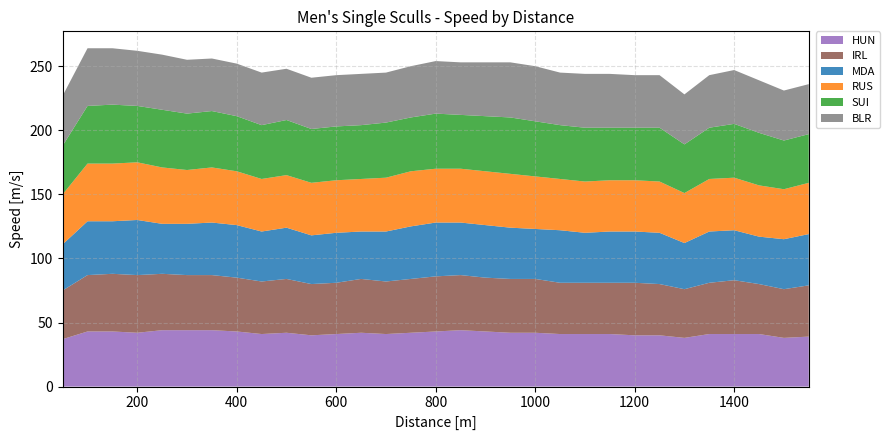

Reading left to right, extract all data points from this chart.

HUN: 50=37	100=43	150=43	200=42	250=44	300=44	350=44	400=43	450=41	500=42	550=40	600=41	650=42	700=41	750=42	800=43	850=44	900=43	950=42	1000=42	1050=41	1100=41	1150=41	1200=40	1250=40	1300=38	1350=41	1400=41	1450=41	1500=38	1550=39
IRL: 50=38	100=44	150=45	200=45	250=44	300=43	350=43	400=42	450=41	500=42	550=40	600=40	650=42	700=41	750=42	800=43	850=43	900=42	950=42	1000=42	1050=40	1100=40	1150=40	1200=41	1250=40	1300=38	1350=40	1400=42	1450=39	1500=38	1550=40
MDA: 50=36	100=42	150=41	200=43	250=39	300=40	350=41	400=41	450=39	500=40	550=38	600=39	650=37	700=39	750=41	800=42	850=41	900=41	950=40	1000=39	1050=41	1100=39	1150=40	1200=40	1250=40	1300=36	1350=40	1400=39	1450=37	1500=39	1550=40
RUS: 50=39	100=45	150=45	200=45	250=44	300=42	350=43	400=42	450=41	500=41	550=41	600=41	650=41	700=42	750=43	800=42	850=42	900=42	950=42	1000=41	1050=40	1100=40	1150=40	1200=40	1250=40	1300=39	1350=41	1400=41	1450=40	1500=39	1550=40
SUI: 50=38	100=45	150=46	200=44	250=45	300=44	350=44	400=43	450=42	500=43	550=42	600=42	650=42	700=43	750=42	800=43	850=42	900=43	950=44	1000=43	1050=42	1100=42	1150=41	1200=41	1250=42	1300=38	1350=40	1400=42	1450=41	1500=38	1550=38
BLR: 50=39	100=45	150=44	200=43	250=43	300=42	350=41	400=41	450=41	500=40	550=40	600=40	650=40	700=39	750=40	800=41	850=41	900=42	950=43	1000=43	1050=41	1100=42	1150=42	1200=41	1250=41	1300=39	1350=41	1400=42	1450=41	1500=39	1550=39